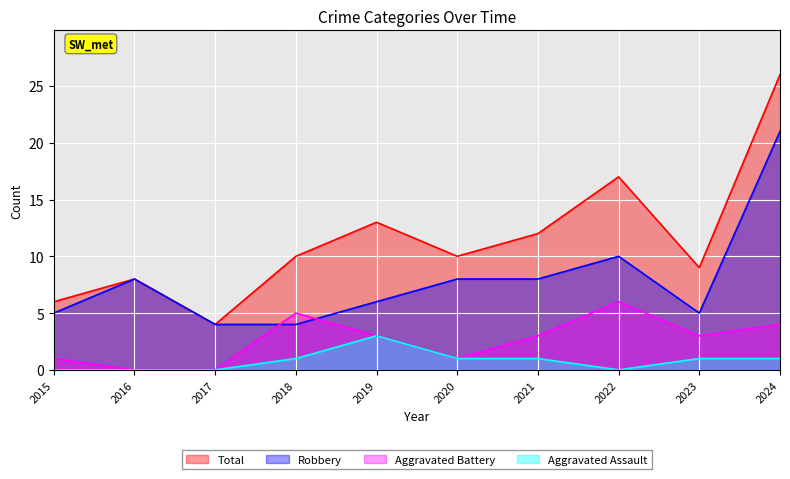

How many lines are shown in the chart?

4